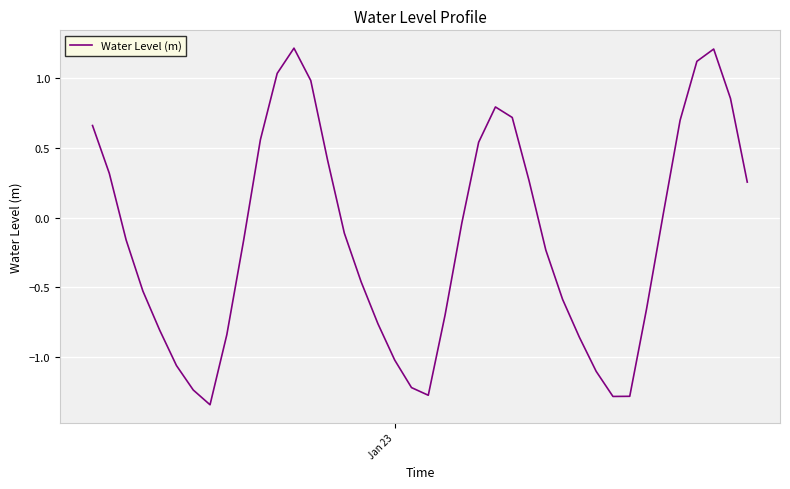

What is the maximum value shown in the chart?

1.2